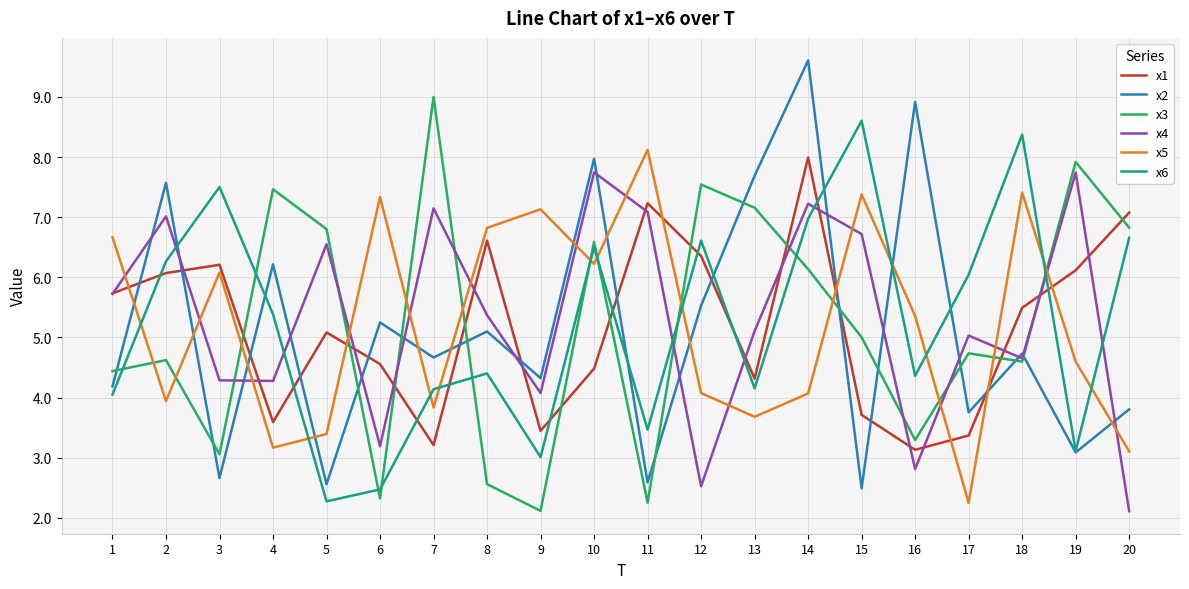

What is the difference between the highest and lowest values at 6?

5.0